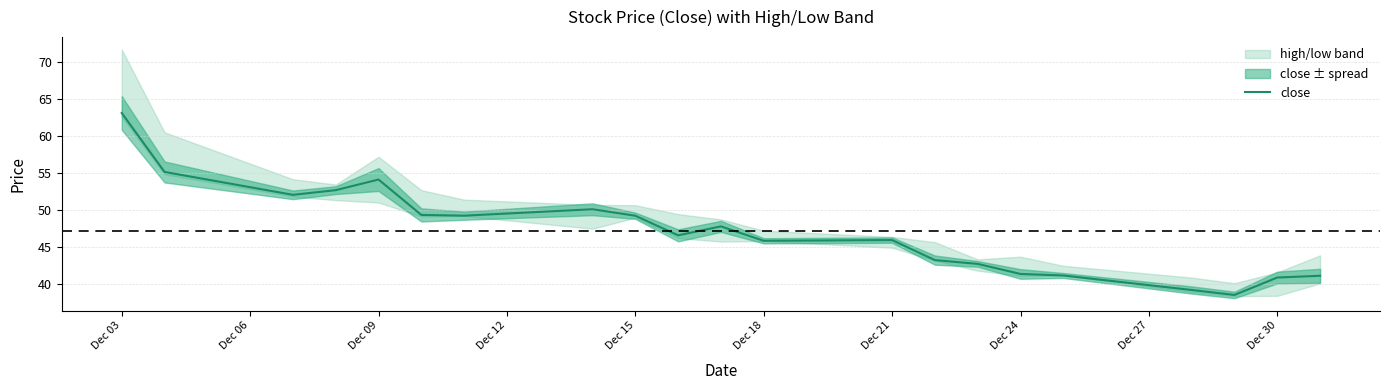

What is the highest value of the close series?

63.1